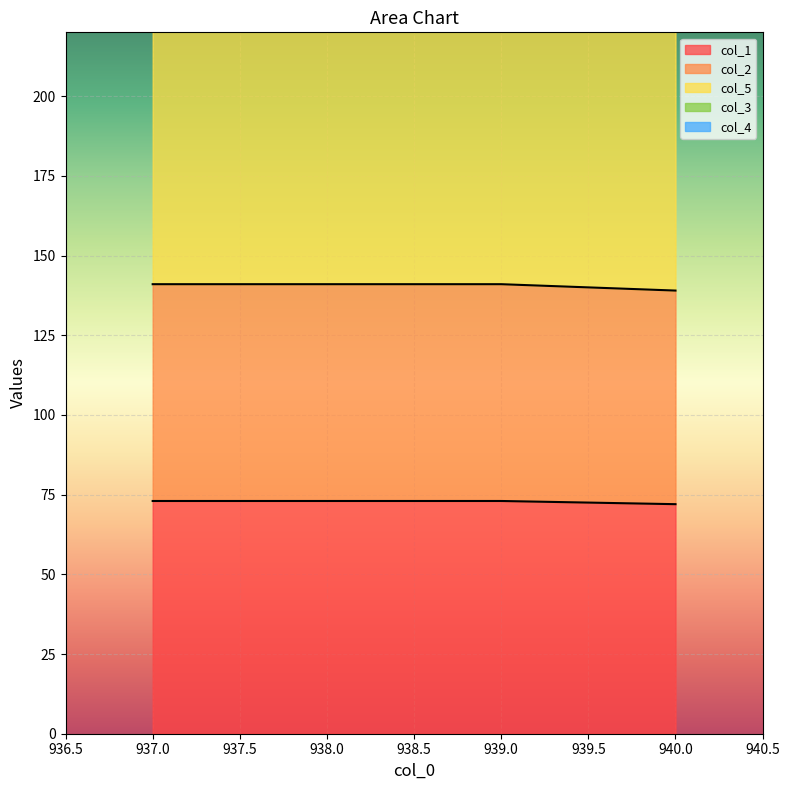

Which series has the widest spread of values?

col_1